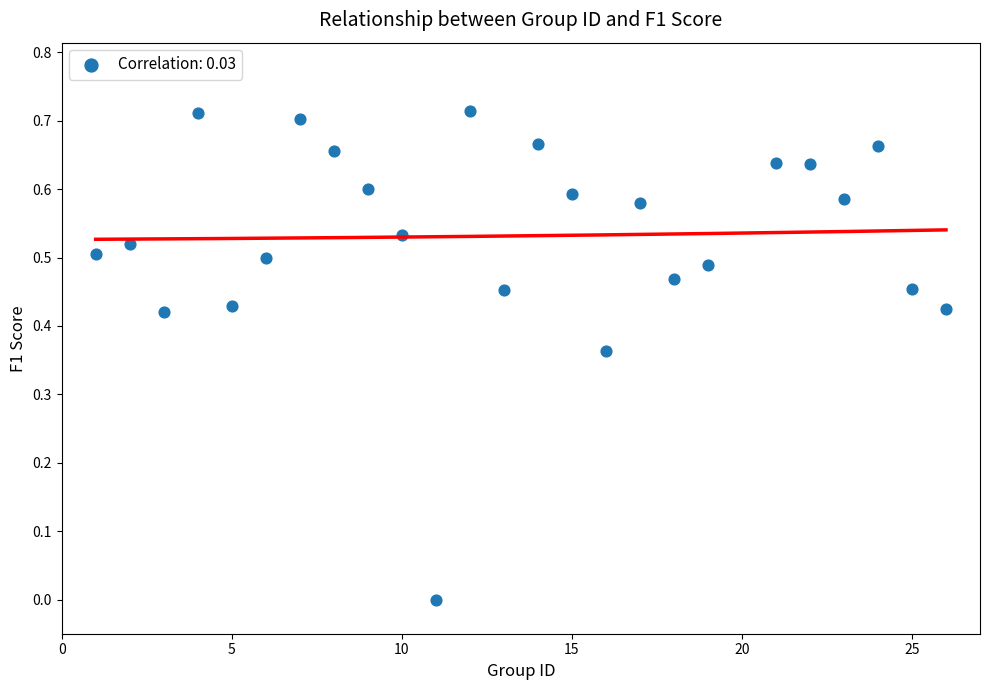

What is the range of X values (max minus min)?

25.0